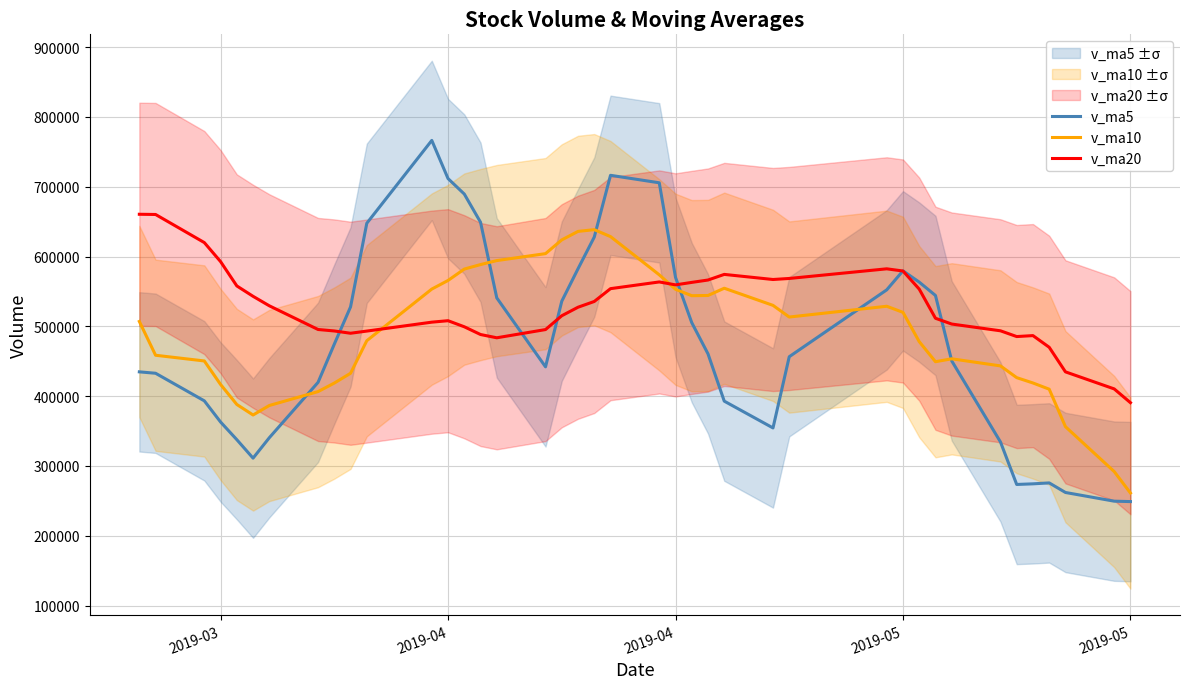

At which label does v_ma20 reach its peak?

2019-03